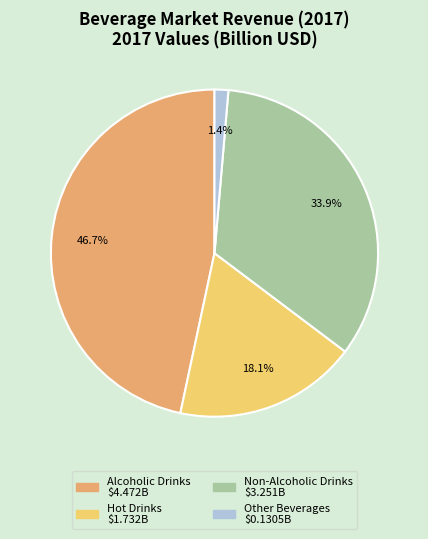

Between Other Beverages and Alcoholic Drinks, which is larger?

Alcoholic Drinks